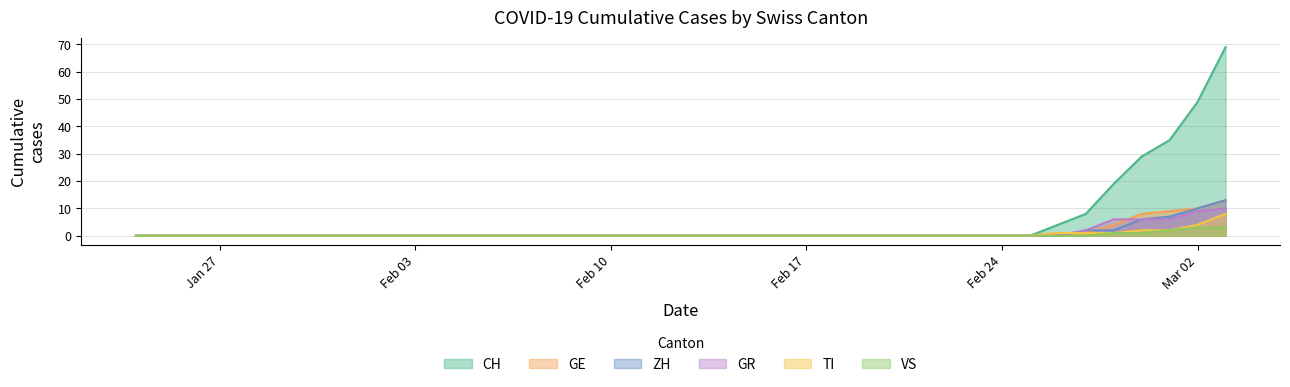

Which series has the widest spread of values?

CH